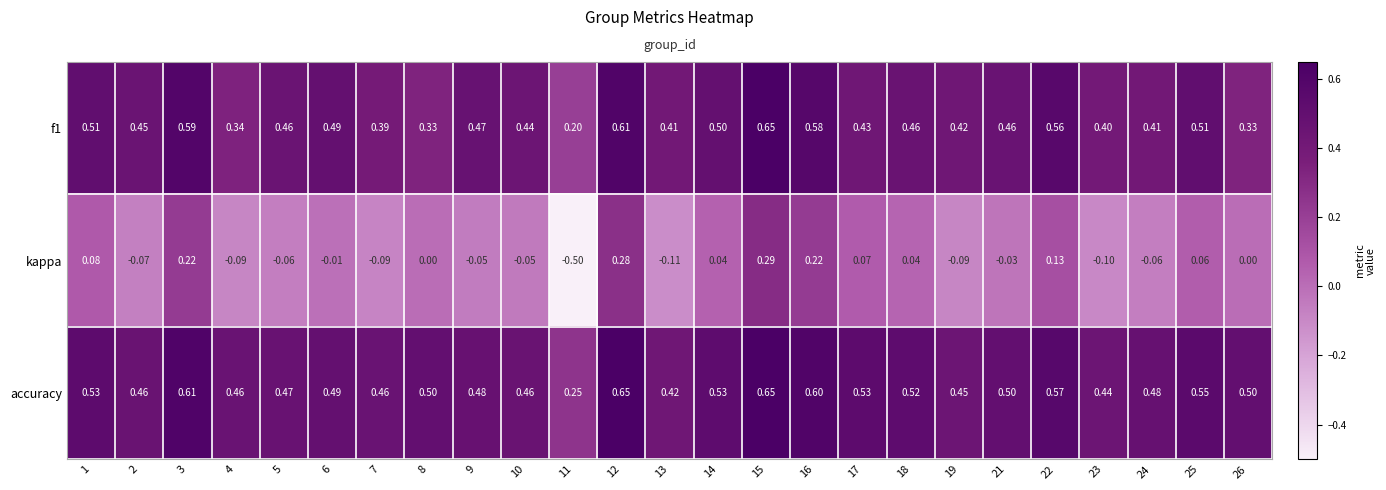

Which series has the largest range (max minus min)?

kappa